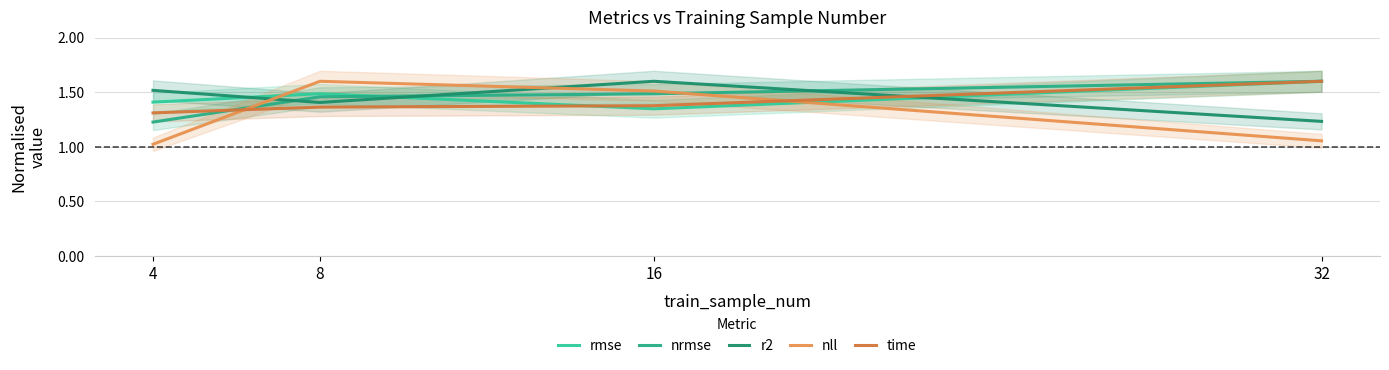

True or false: nrmse and r2 intersect in this chart.

True